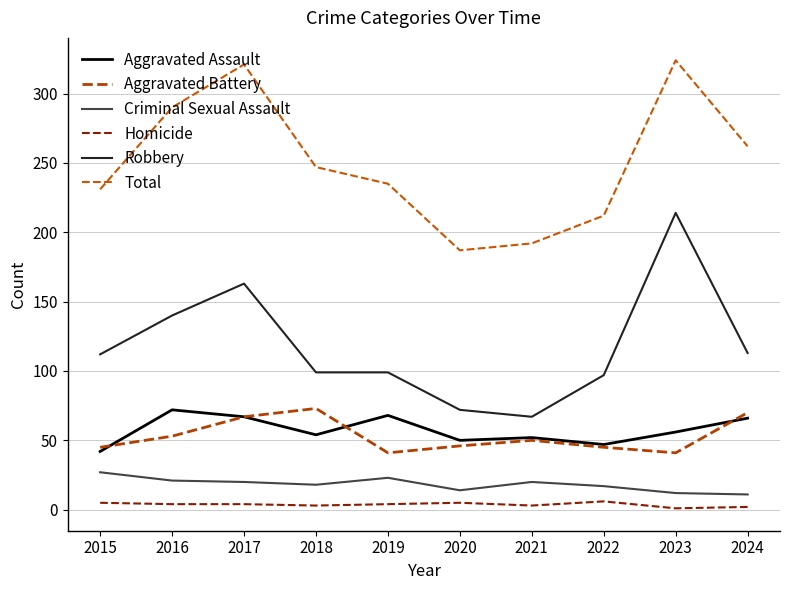

How many lines are shown in the chart?

6